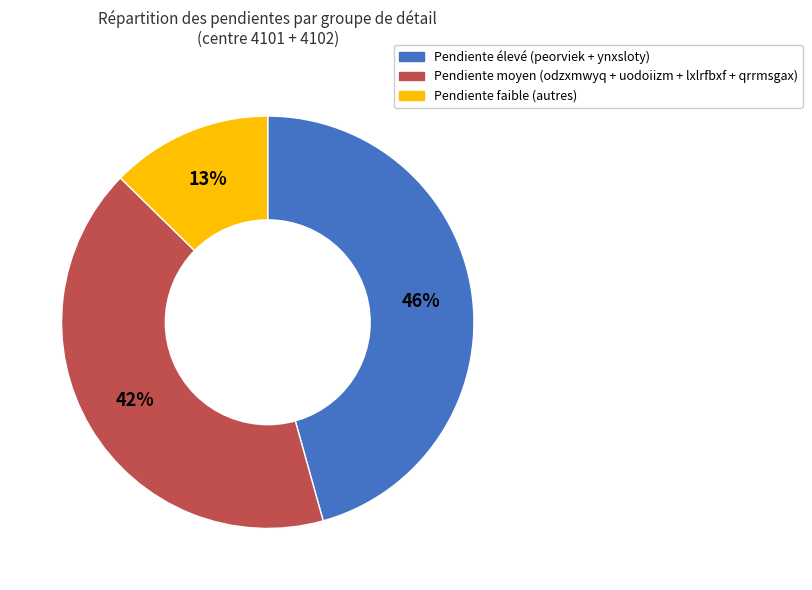

Is there any slice that represents more than half of the pie?

No